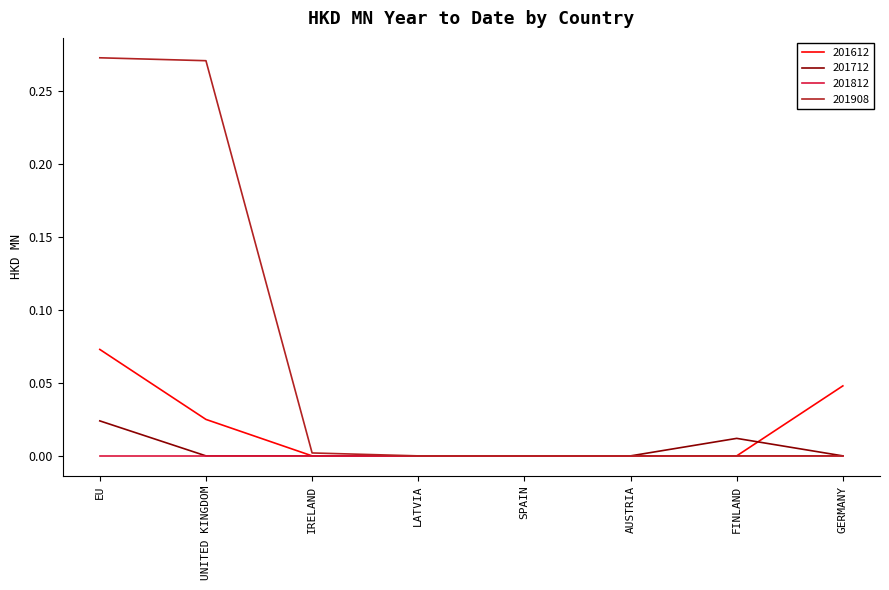

Which series has the widest spread of values?

201908